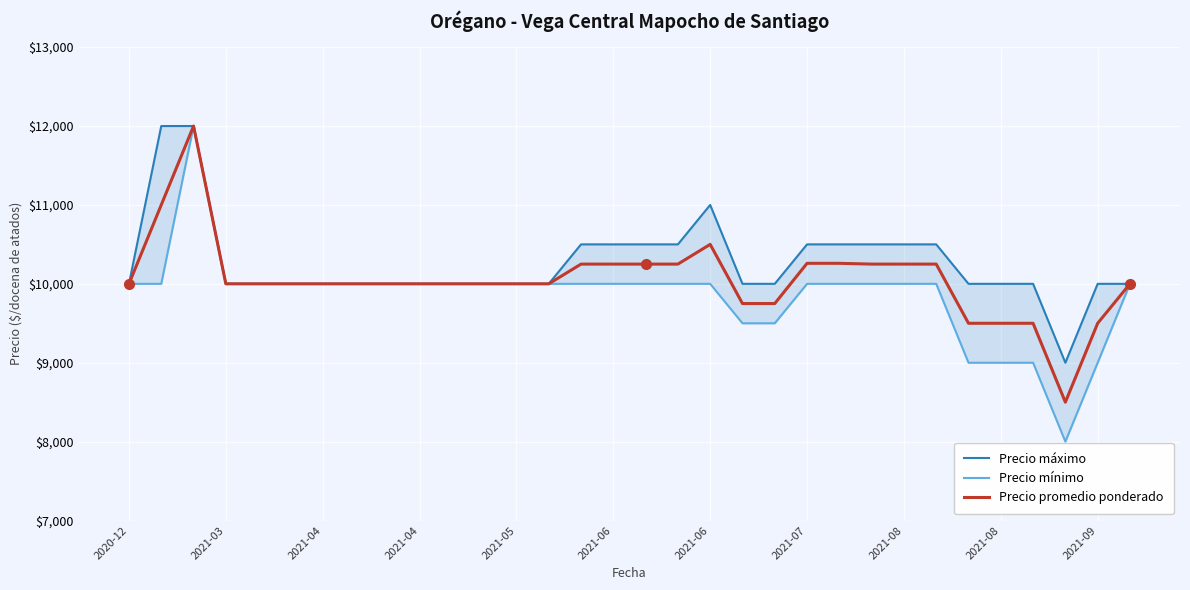

True or false: Precio máximo has a value of 10000 at 20.

True